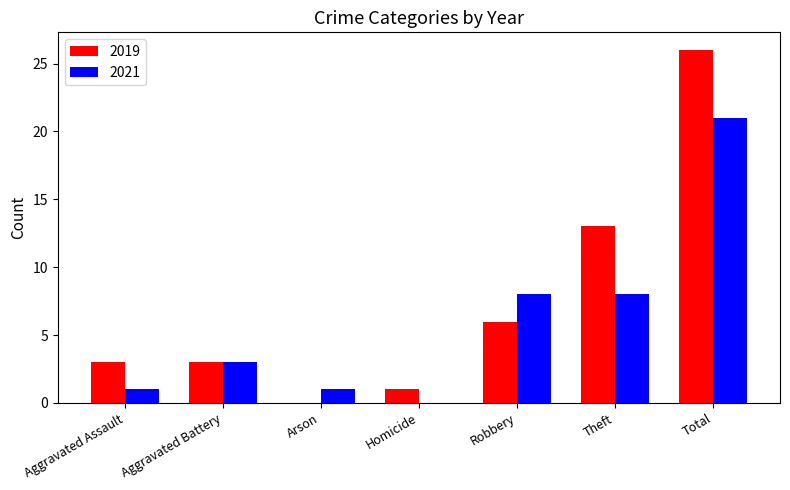

The 2021 series shows 14 at Total. True or false?

False